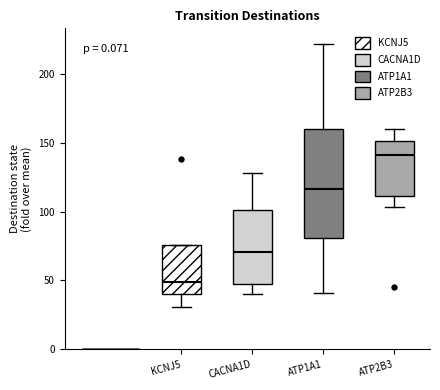

Where does the median line of the box for ATP2B3 sit on the y-axis? The values are not printed on the chart, so give them approximately, as read against the axis.

140